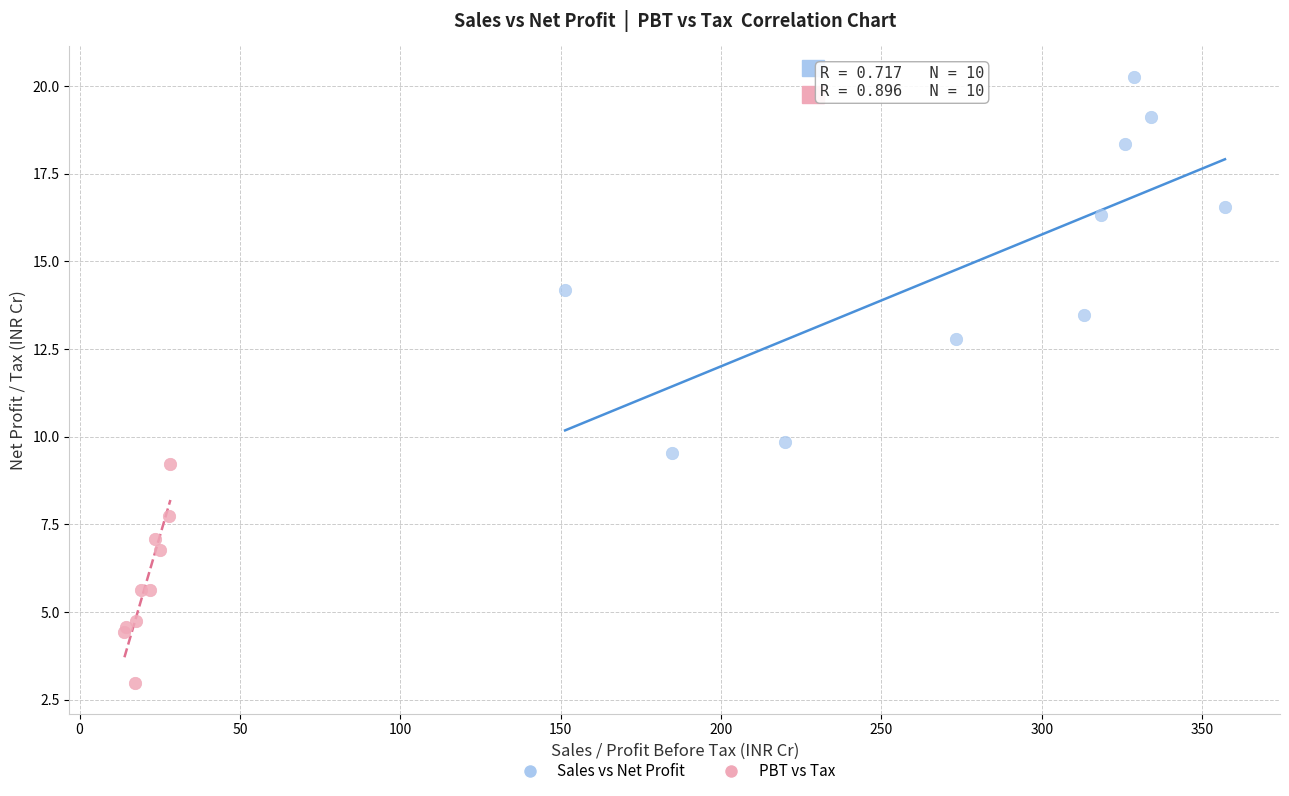

Which series reaches the minimum Y coordinate?

PBT vs Tax